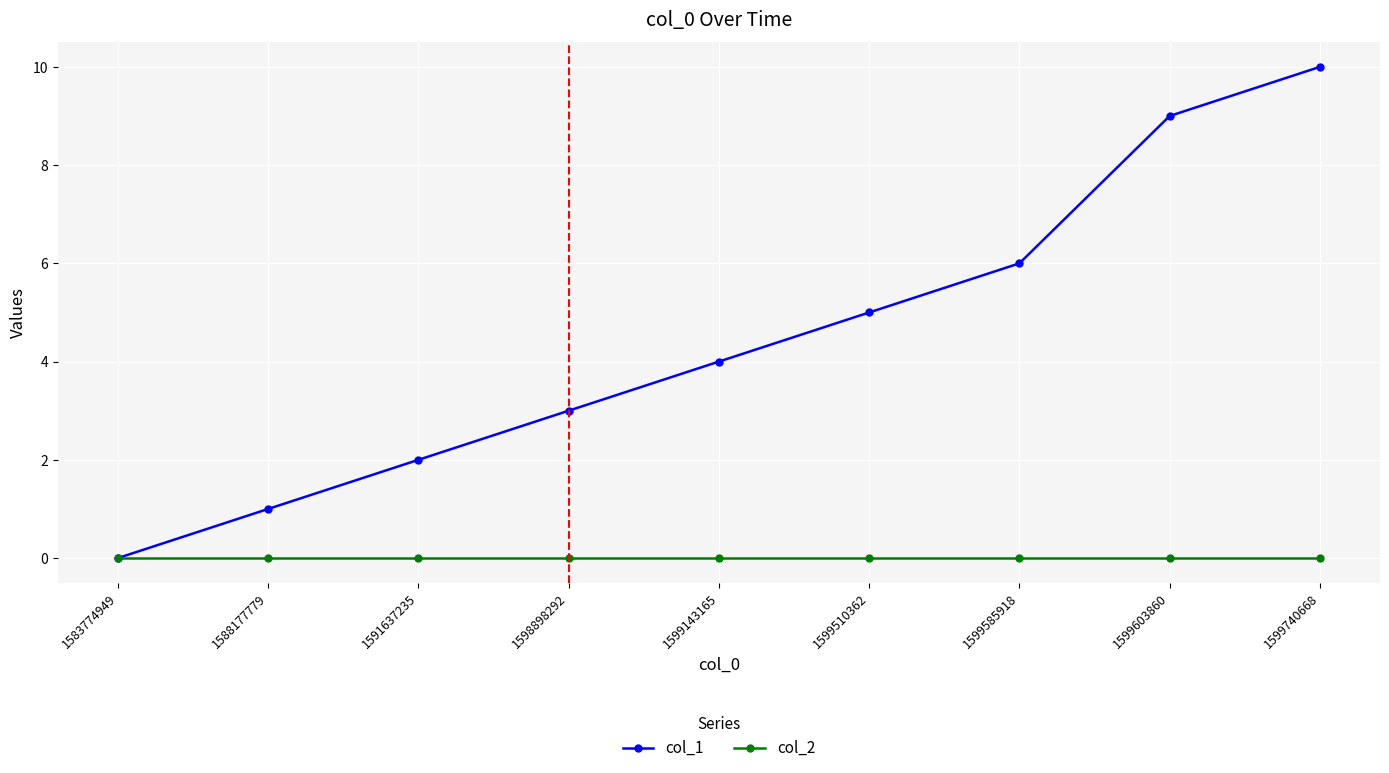

What is the difference between the maximum and minimum values in the col_1 series?

10